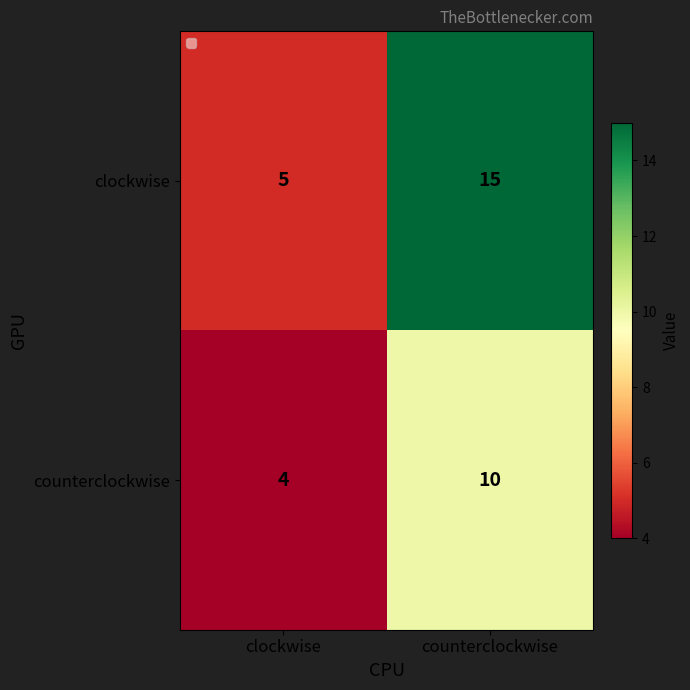

Which label corresponds to the smallest value in the chart?

clockwise